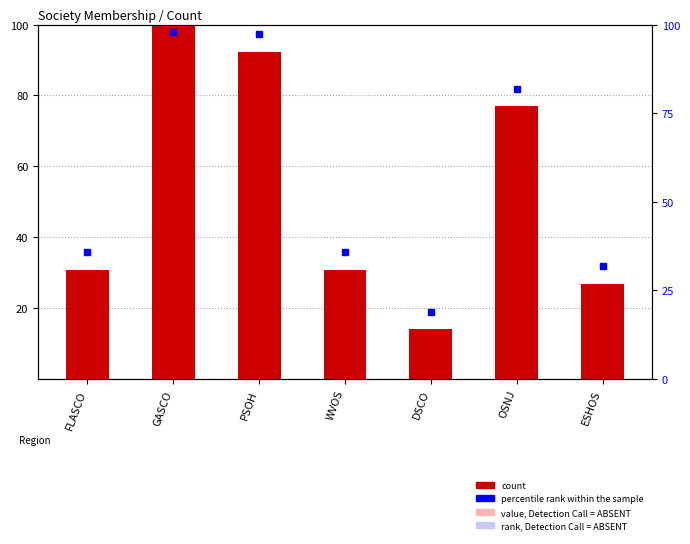

List the labels in order of value, smallest first.

DSCO, ESHOS, FLASCO, WVOS, OSNJ, PSOH, GASCO